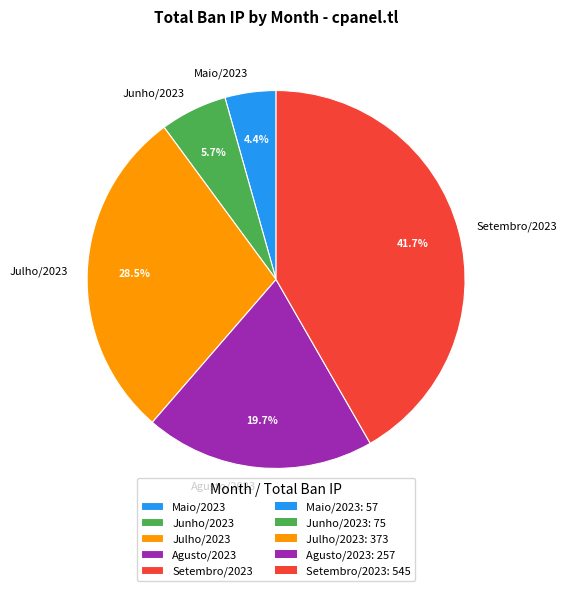

Count the number of slices in the pie.

5